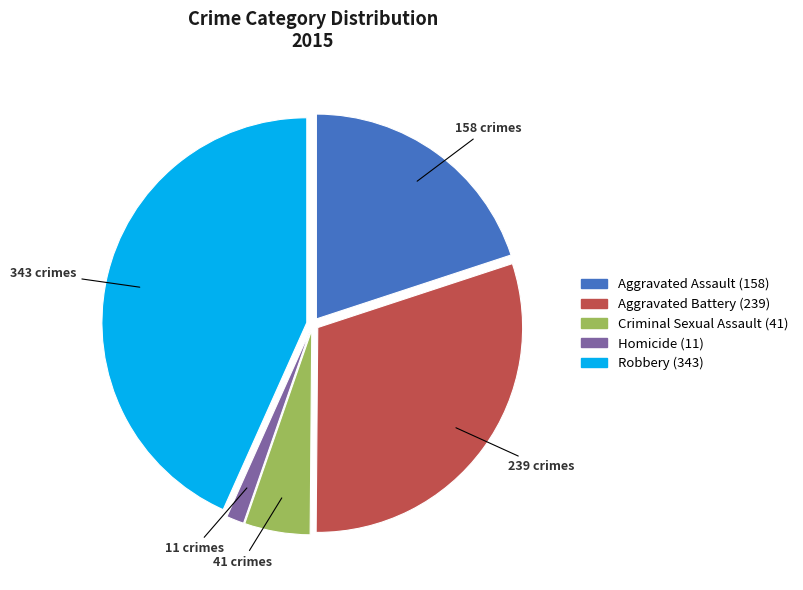

Rank the categories by value from lowest to highest.

Homicide, Criminal Sexual Assault, Aggravated Assault, Aggravated Battery, Robbery